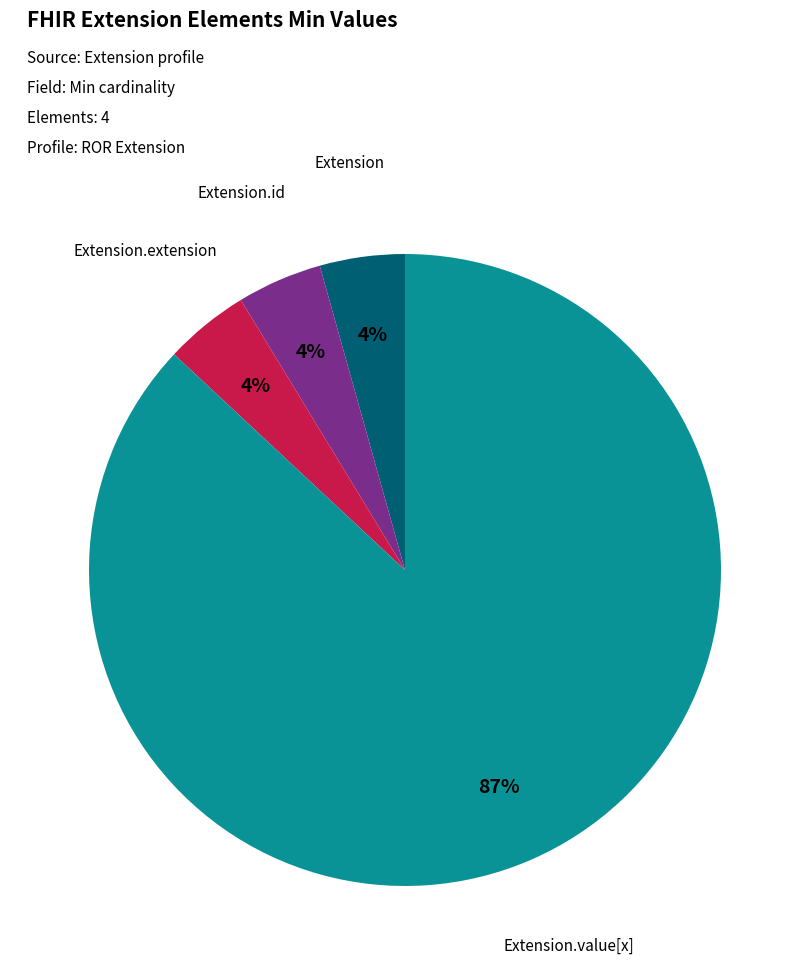

Is it true that Extension.value[x] is 98% of the pie?

False